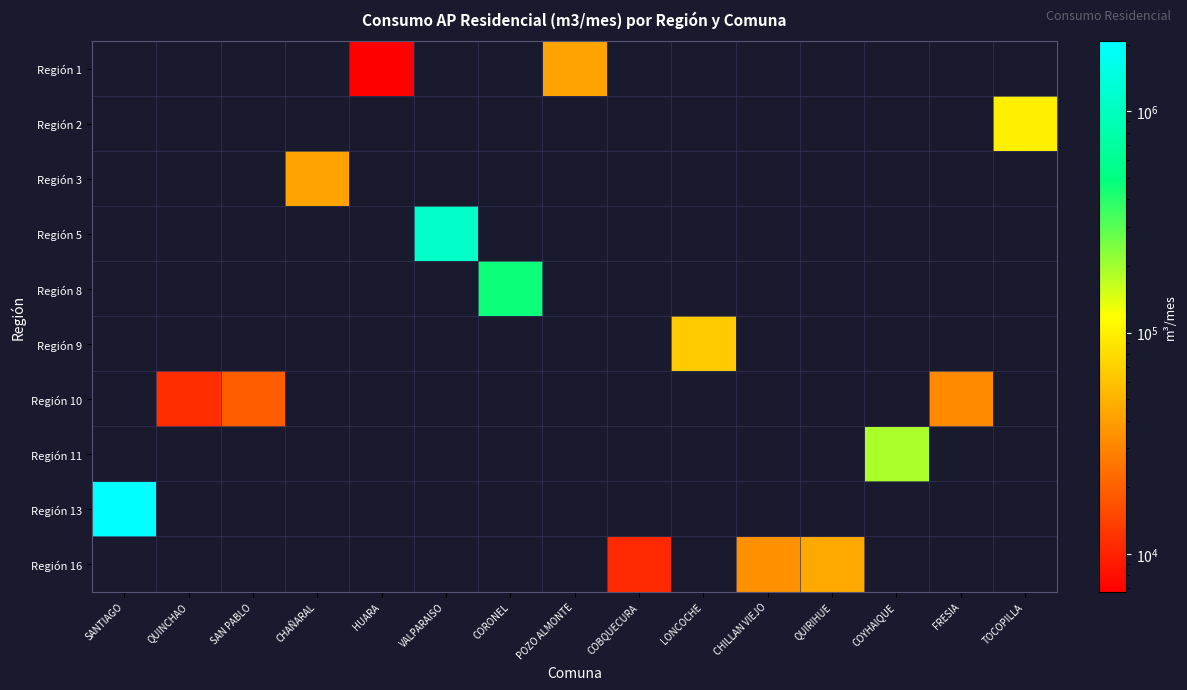

What is the spread (max minus min) of values at CHILLAN VIEJO?

34393.9